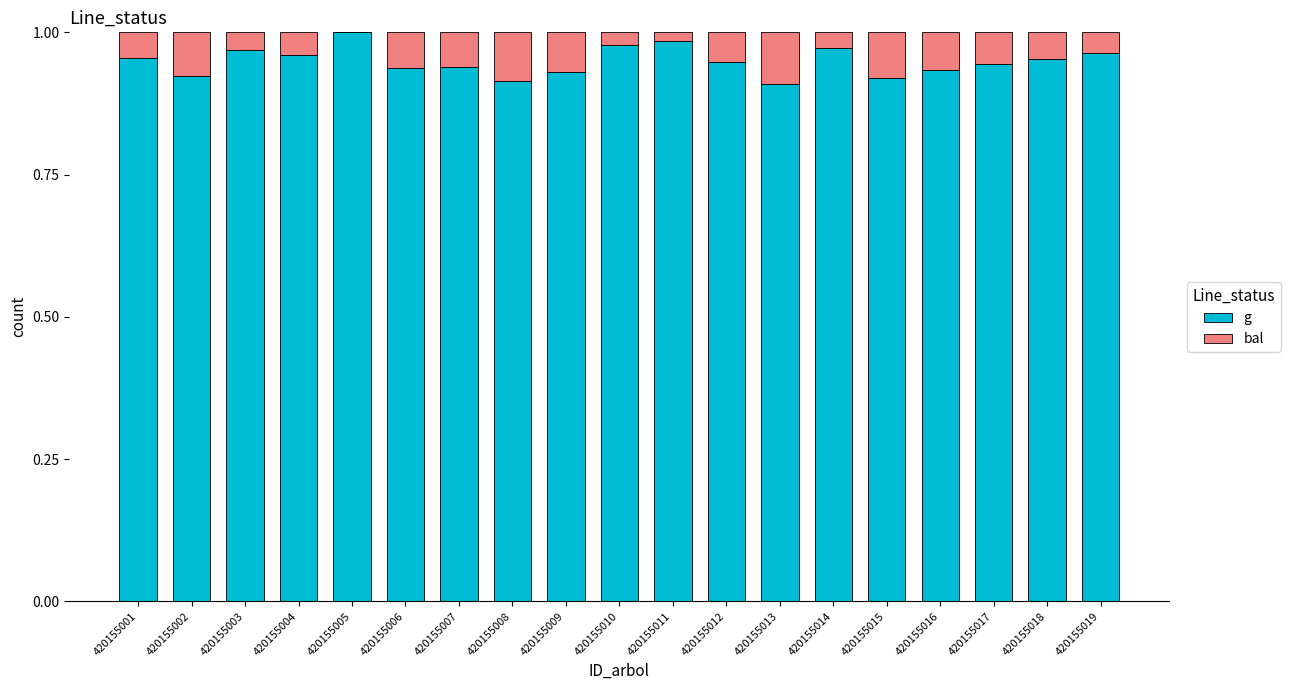

What is the sum of all g values?

18.0